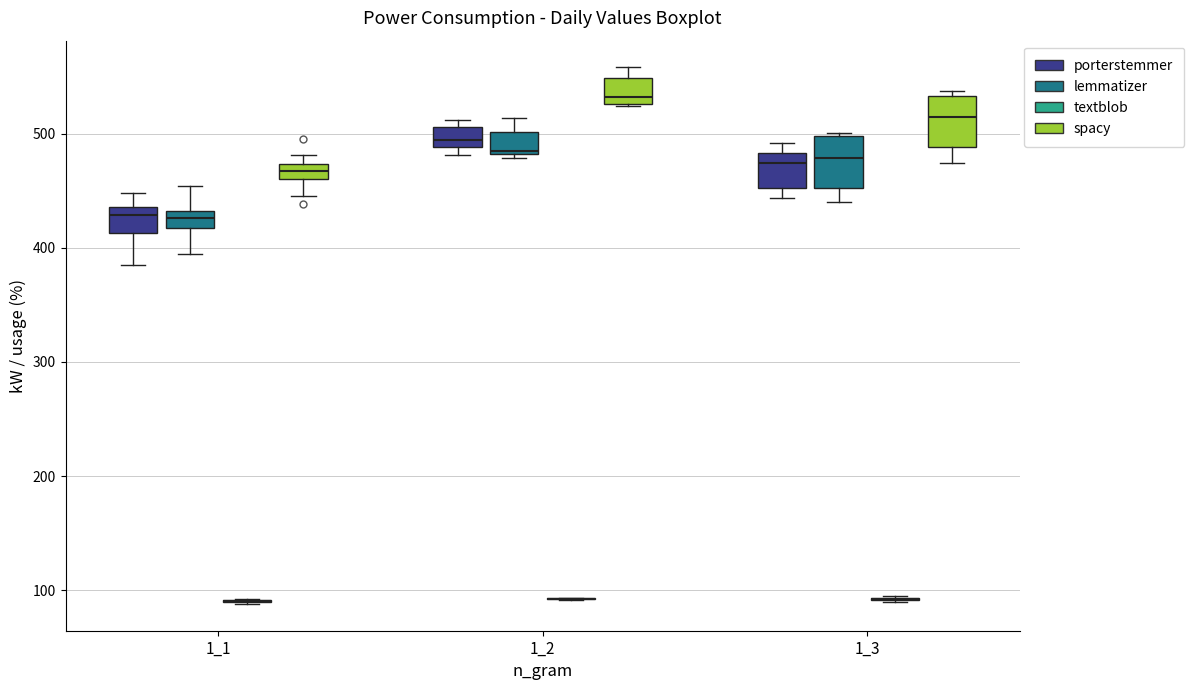

Where is the upper edge of the box for 1_1 (porterstemmer) on the y-axis? The values are not printed on the chart, so give them approximately, as read against the axis.

440